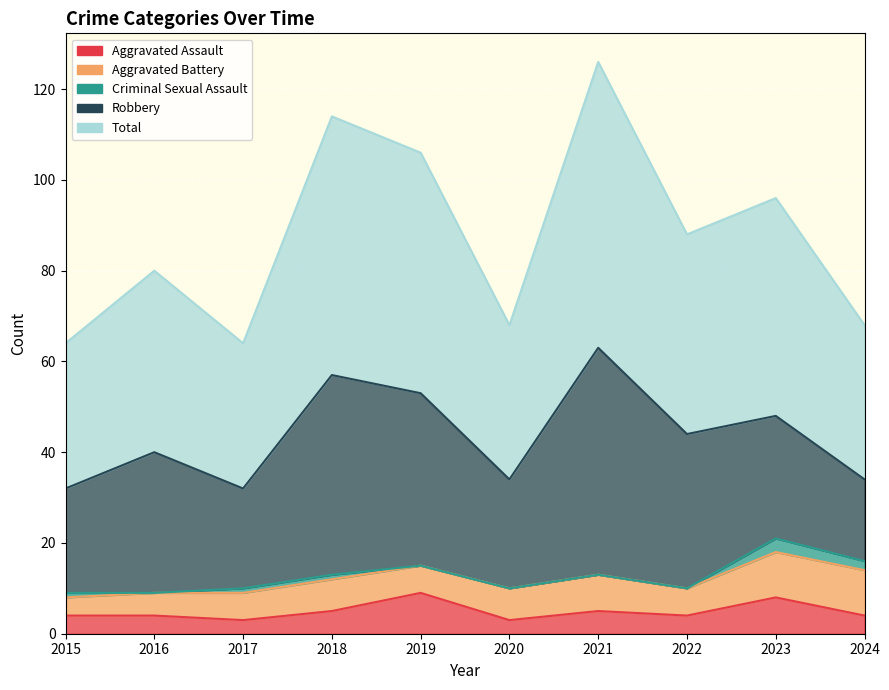

Does the chart display data point markers on the line(s)?

No